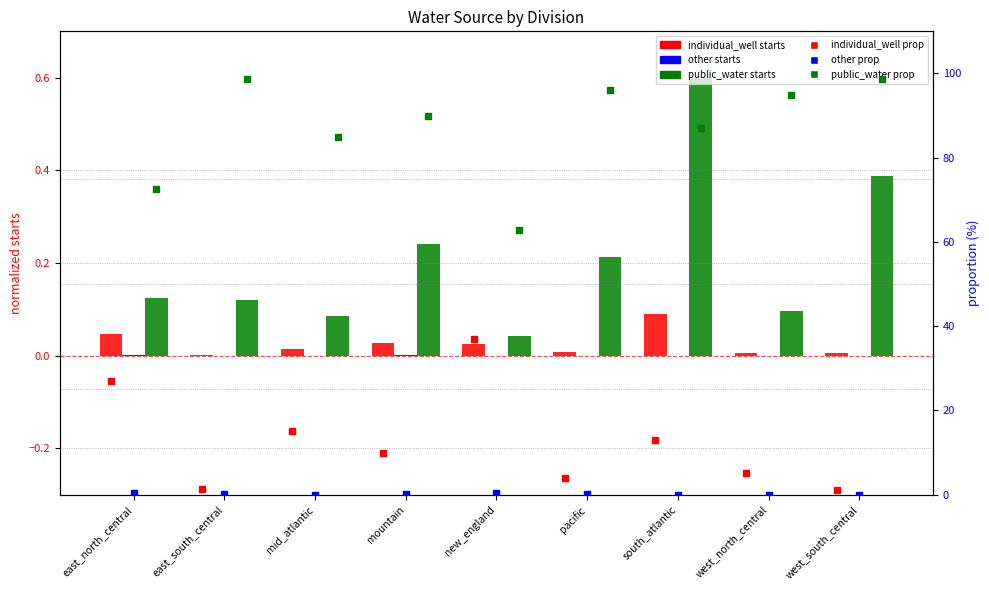

What is the total value across all series at east_south_central?

100.1